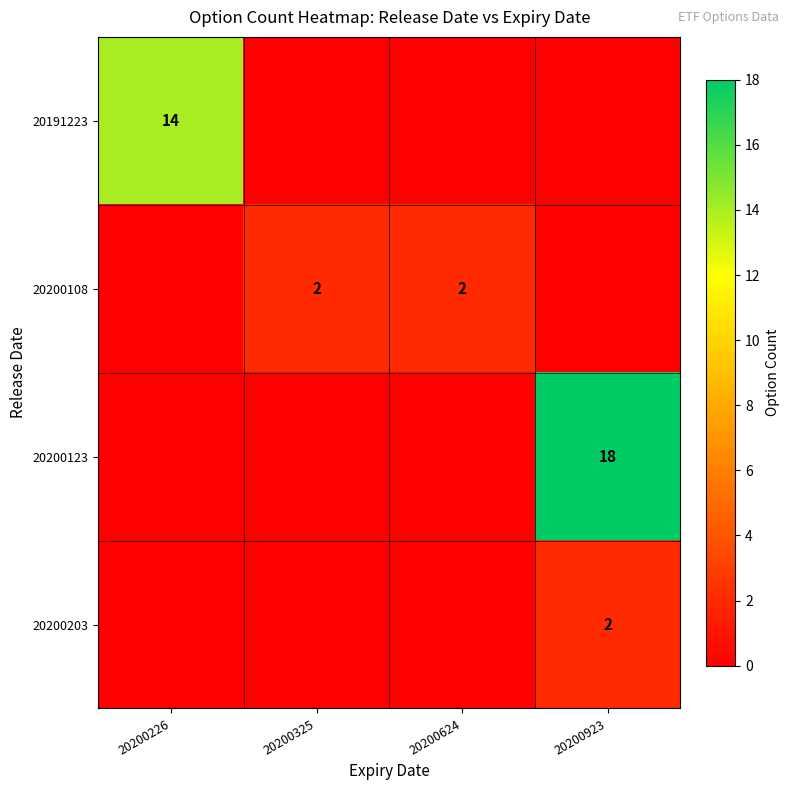

Is it true that 20200108 equals 2 at 20200624?

True